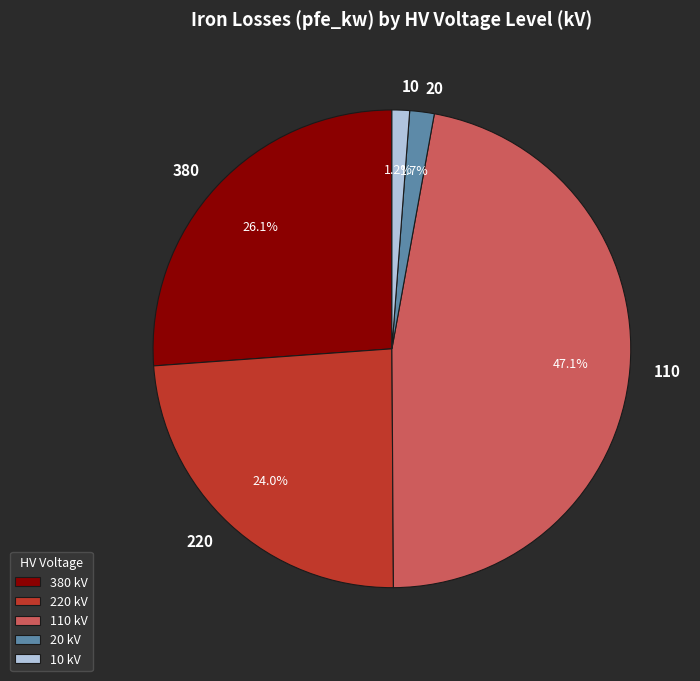

Does 20 account for over 50% of the chart?

No